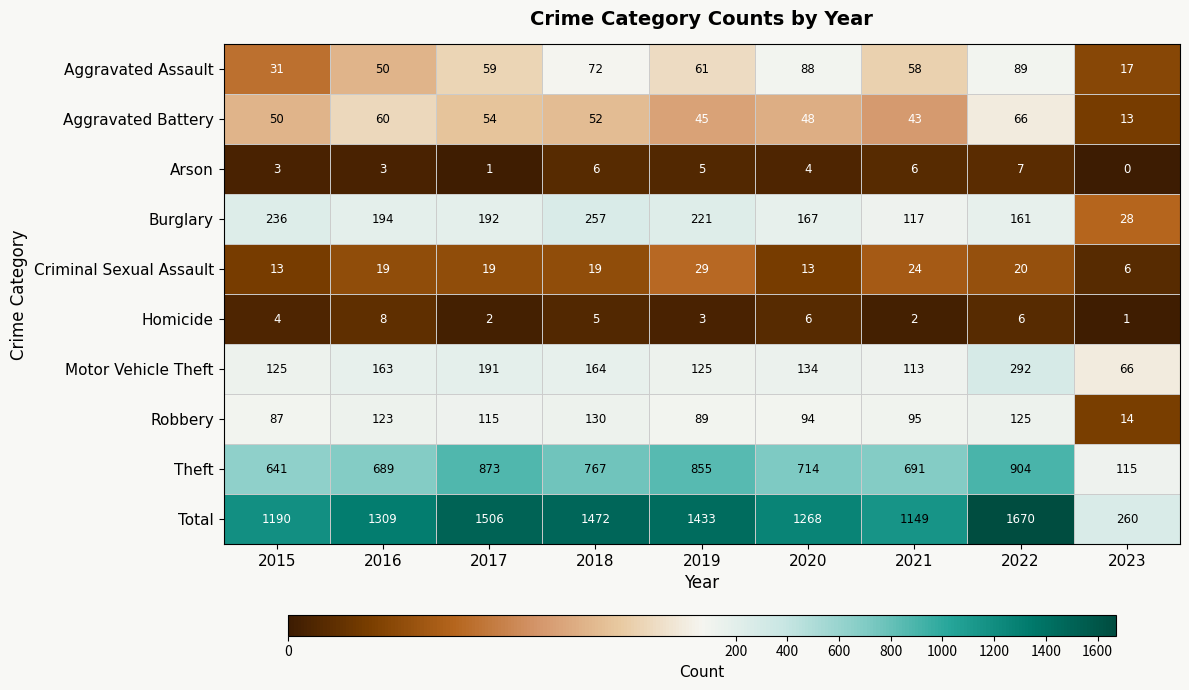

At which category is the sum across all series the highest?

2022